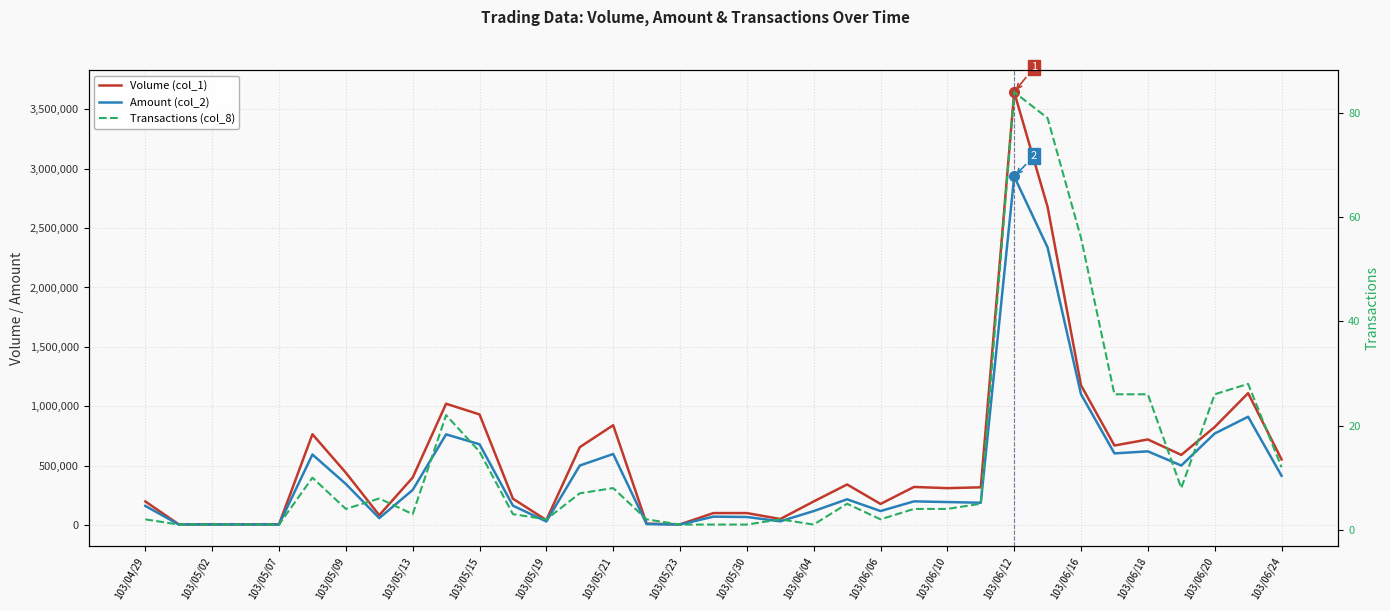

What is the smallest value displayed?

1